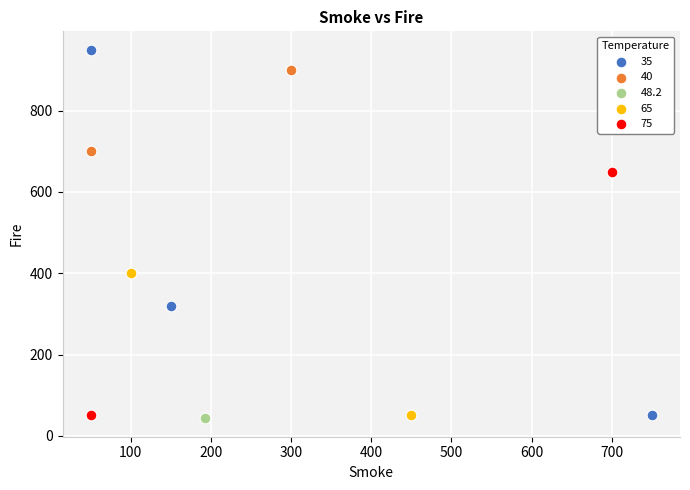

Which series contains the highest Y value?

35